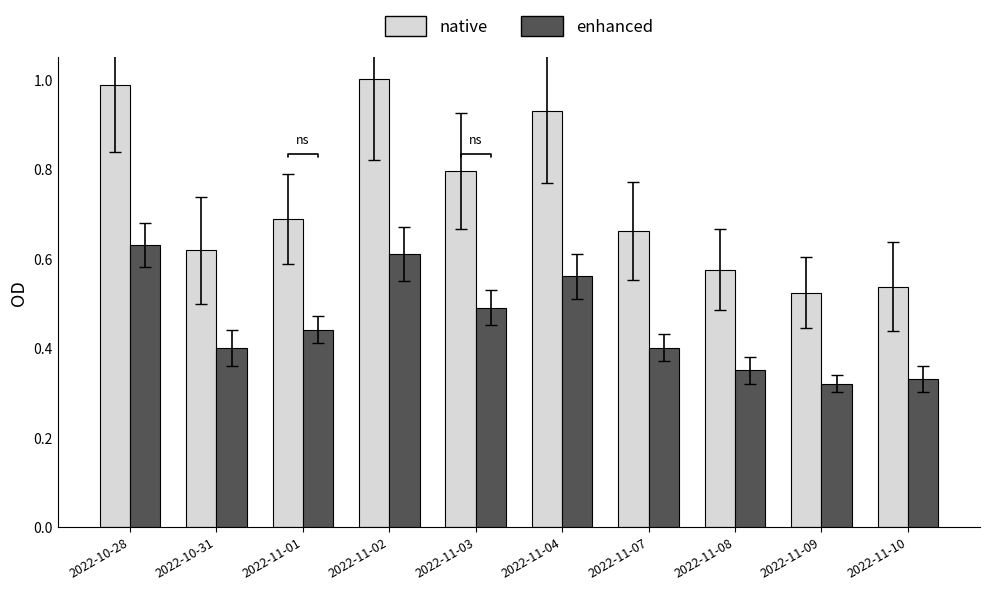

What are all the series names shown in the legend?

native, enhanced